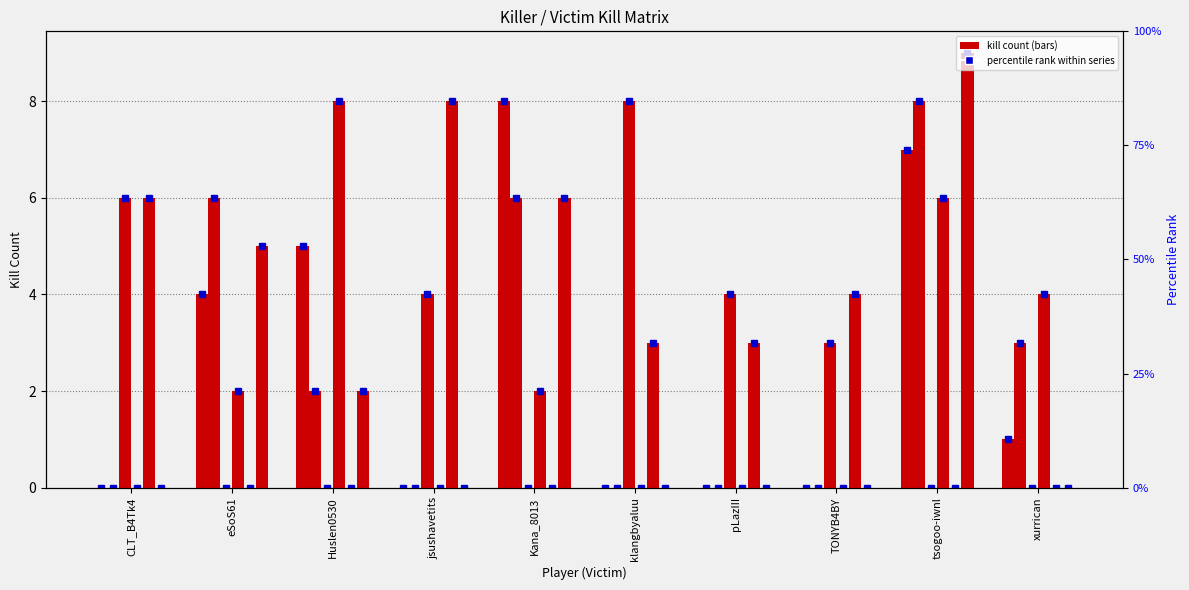

What position from the right is klangbyaluu?

5